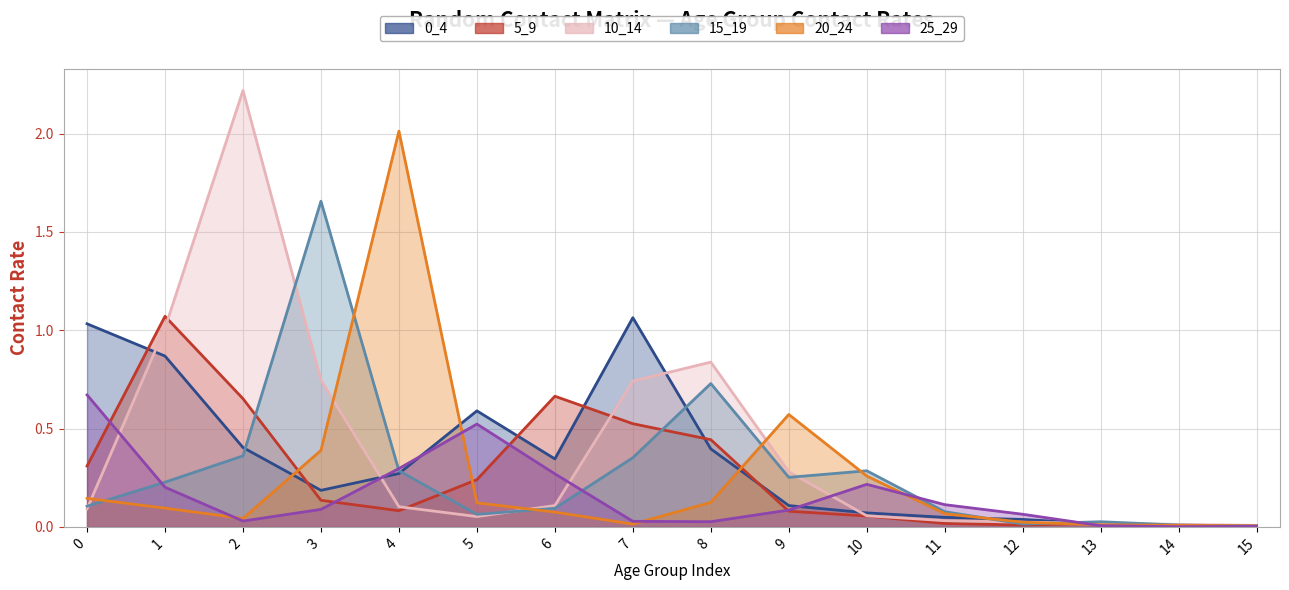

Where do 0_4 and 15_19 first cross each other?

2 and 3